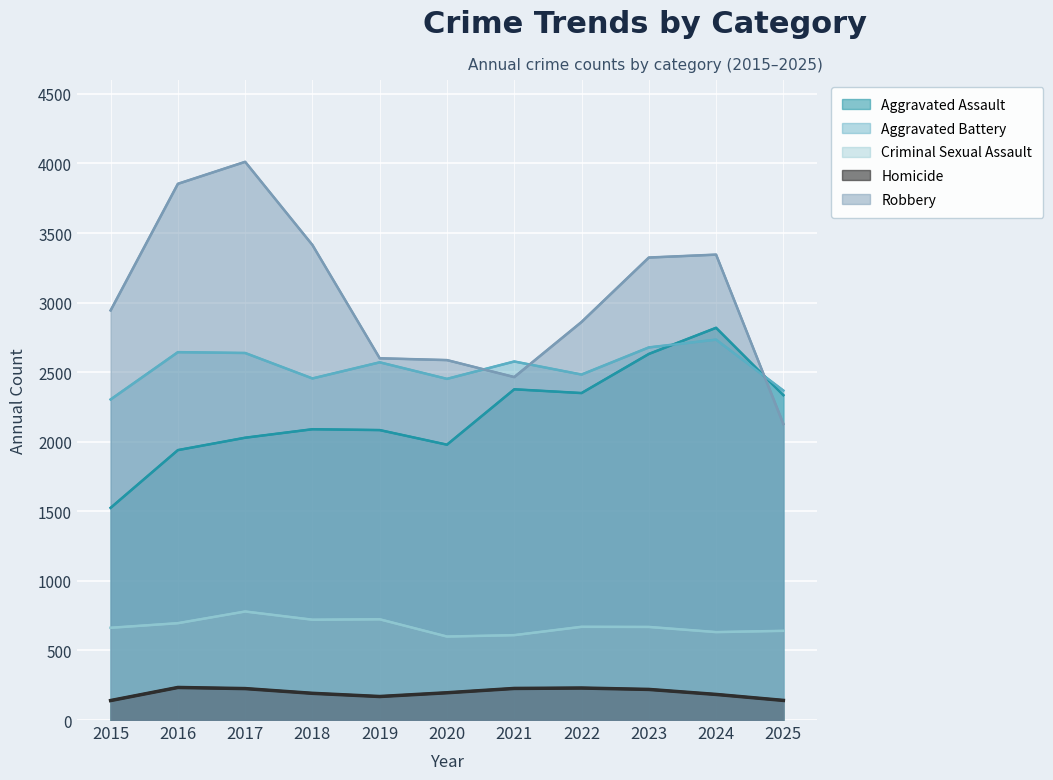

How many data points in Robbery are less than 2944?

5